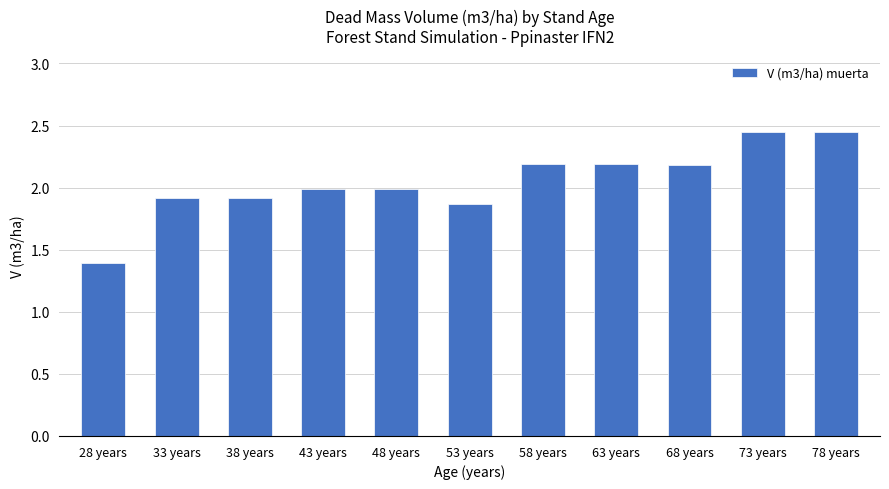

At which category does the chart reach its minimum across all series?

28 years